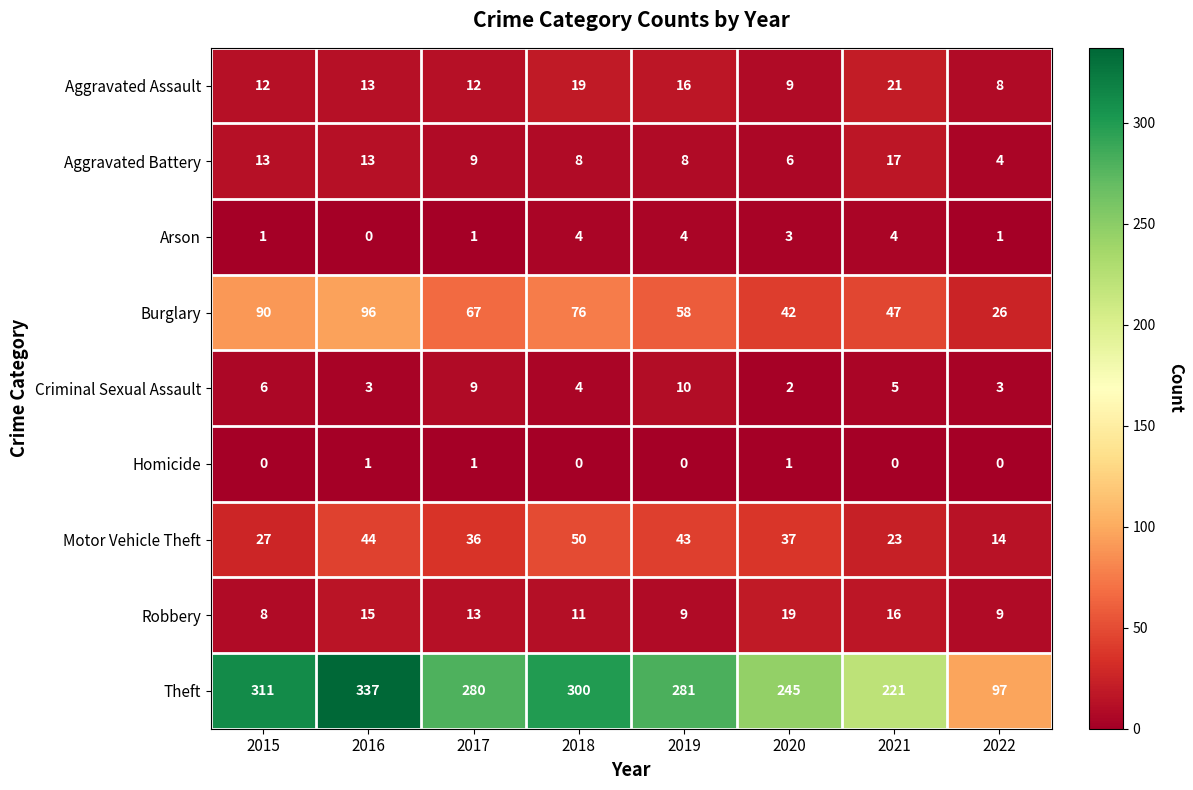

How many categories are shown in the chart?

8